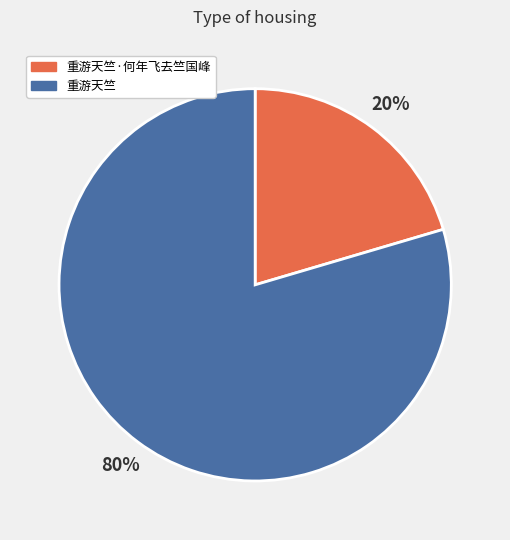

Rank the categories by value from lowest to highest.

重游天竺·何年飞去竺国峰, 重游天竺